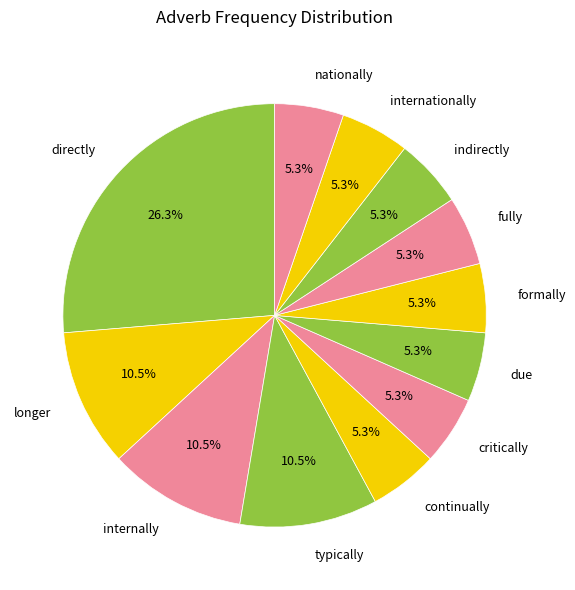

Which category has the biggest portion of the pie?

directly